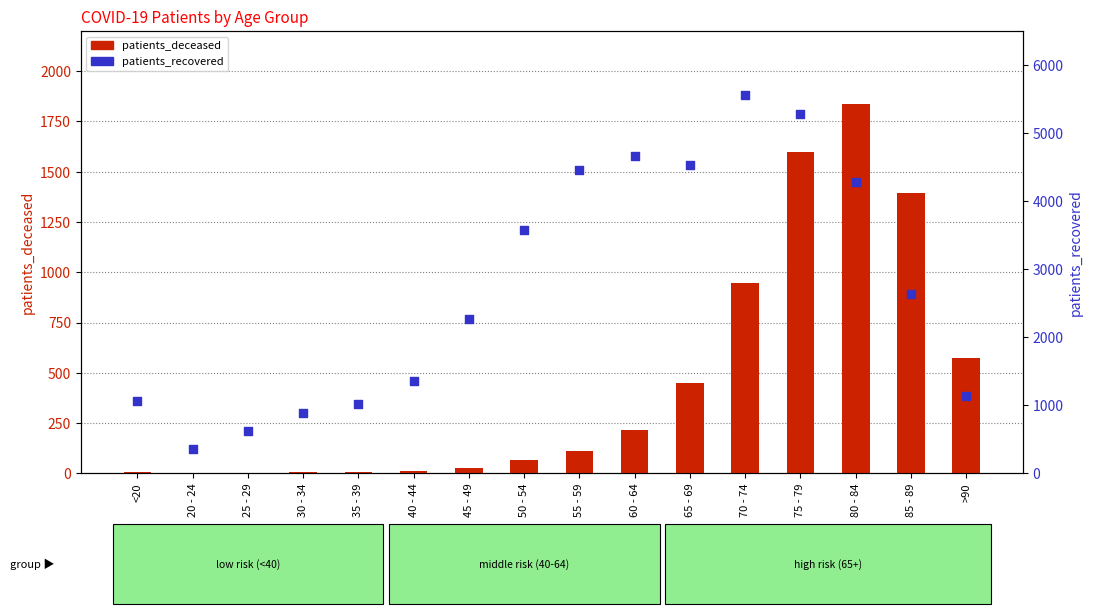

Which series contains the lowest Y value?

patients_deceased